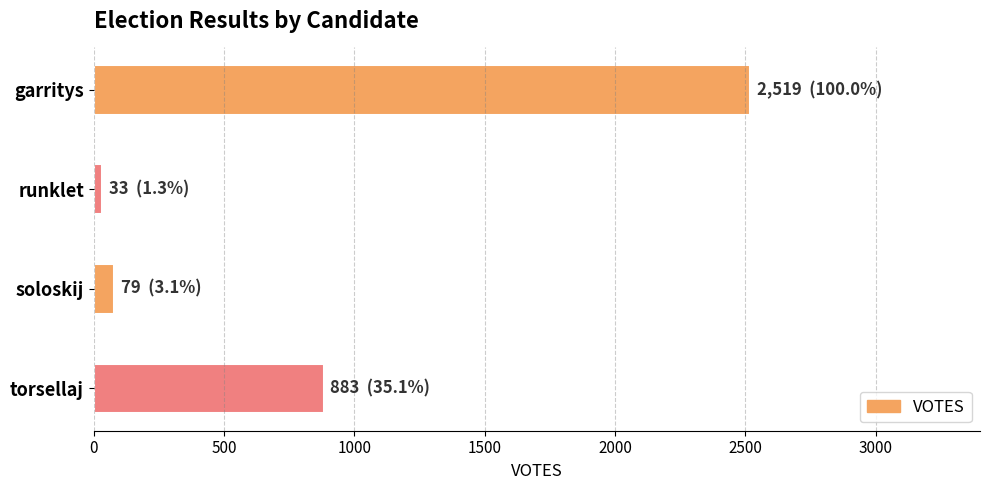

What is the minimum value shown in the chart?

33